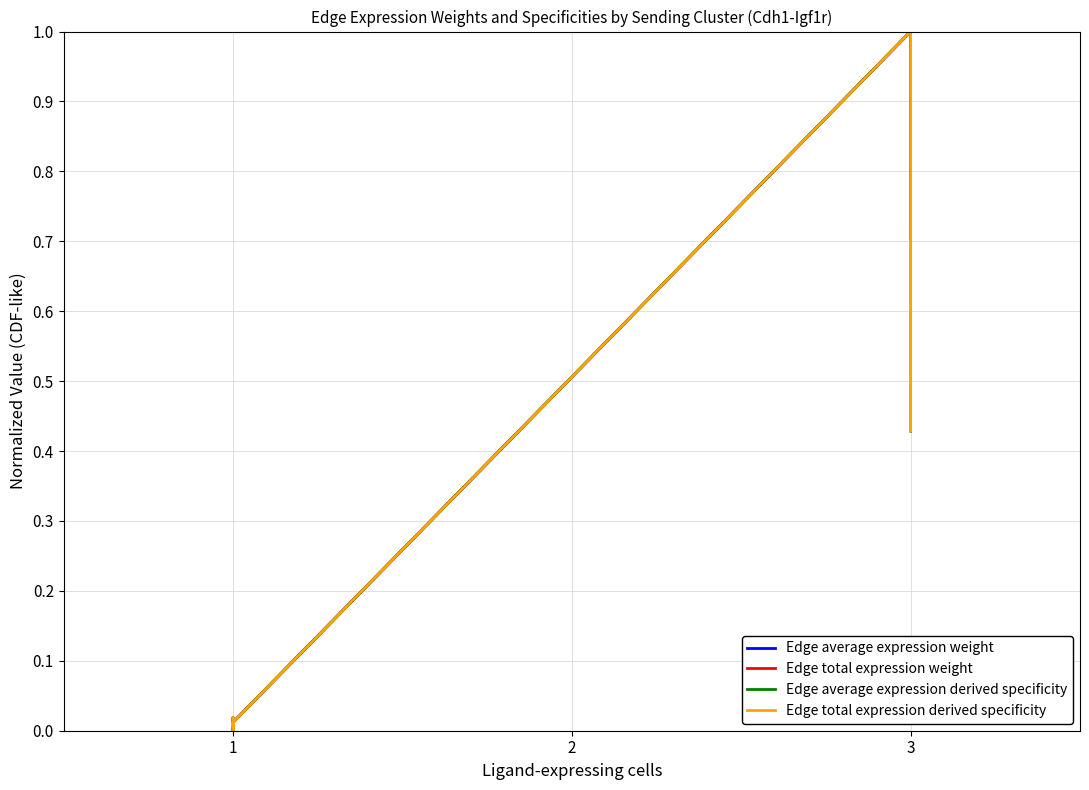

Does the chart display data point markers on the line(s)?

No